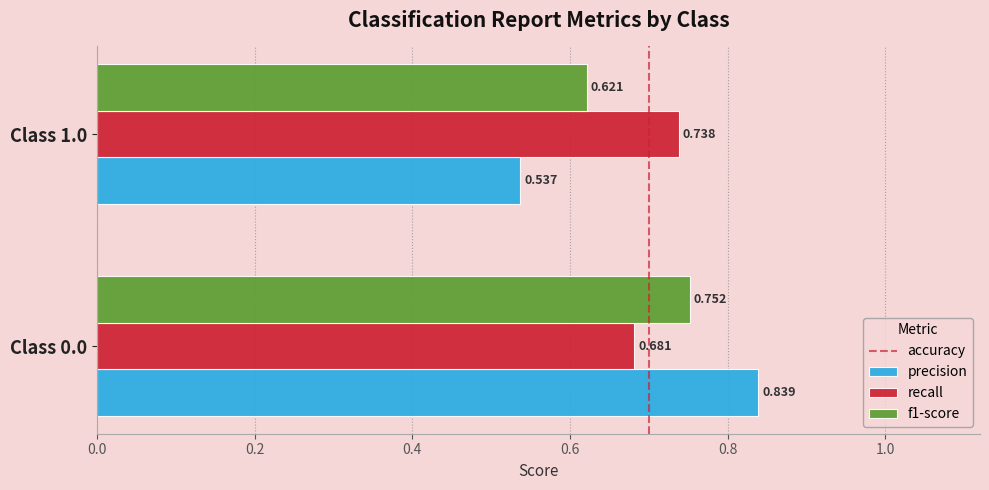

How many distinct data groups are displayed?

3